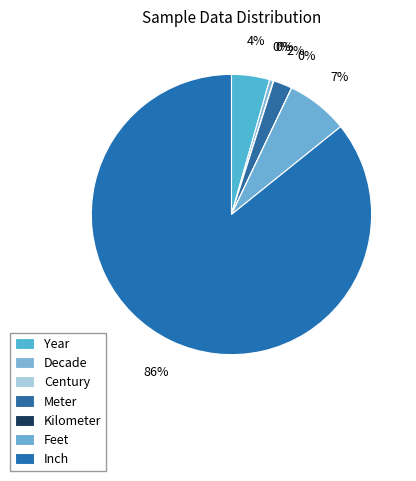

True or false: Kilometer accounts for 0% of the total.

True